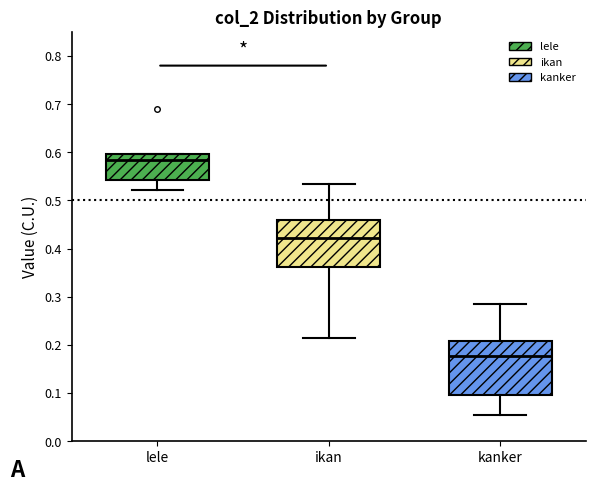

Reading left to right, read every box against the y-axis: the position of its median line, the range the box covers, and the ends of its whiskers. The values are not printed on the chart, so give them approximately, as read against the axis.

lele: median 0.58, box 0.54 to 0.60, whiskers 0.52 to 0.60
ikan: median 0.42, box 0.36 to 0.46, whiskers 0.21 to 0.53
kanker: median 0.18, box 0.10 to 0.21, whiskers 0.05 to 0.28